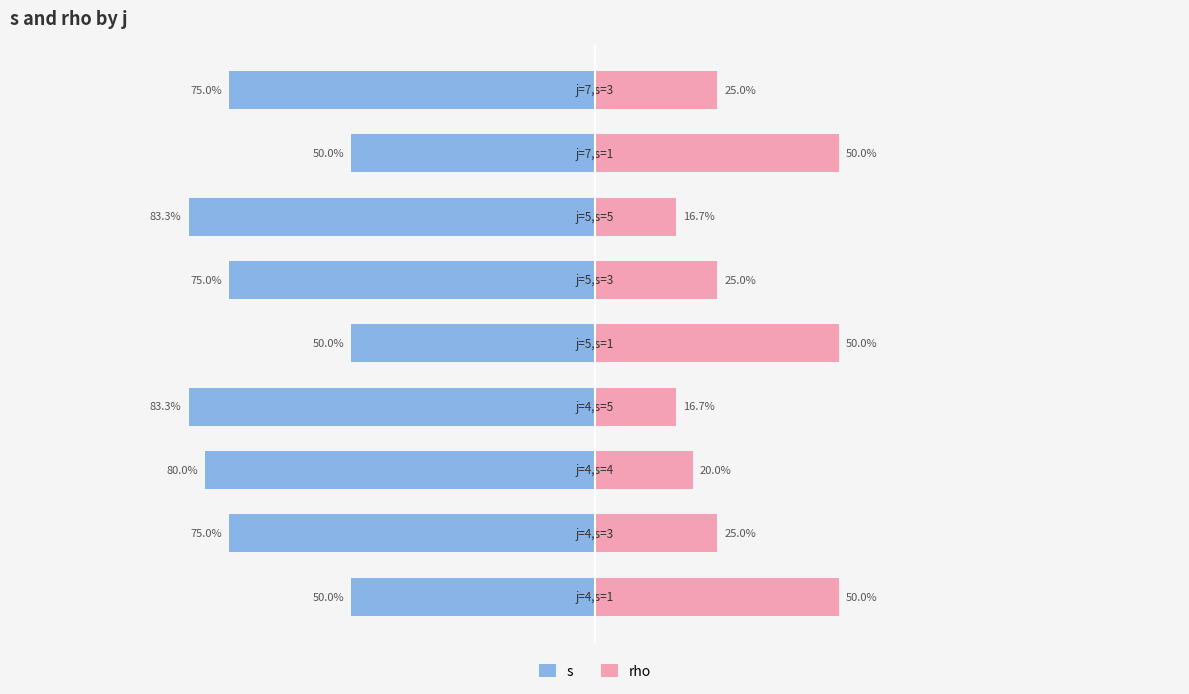

How many data points in rho are above 25?

3